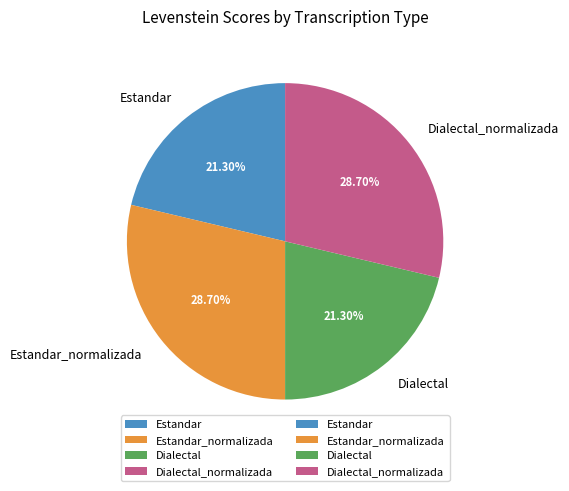

Is it true that Estandar_normalizada is 29% of the pie?

True